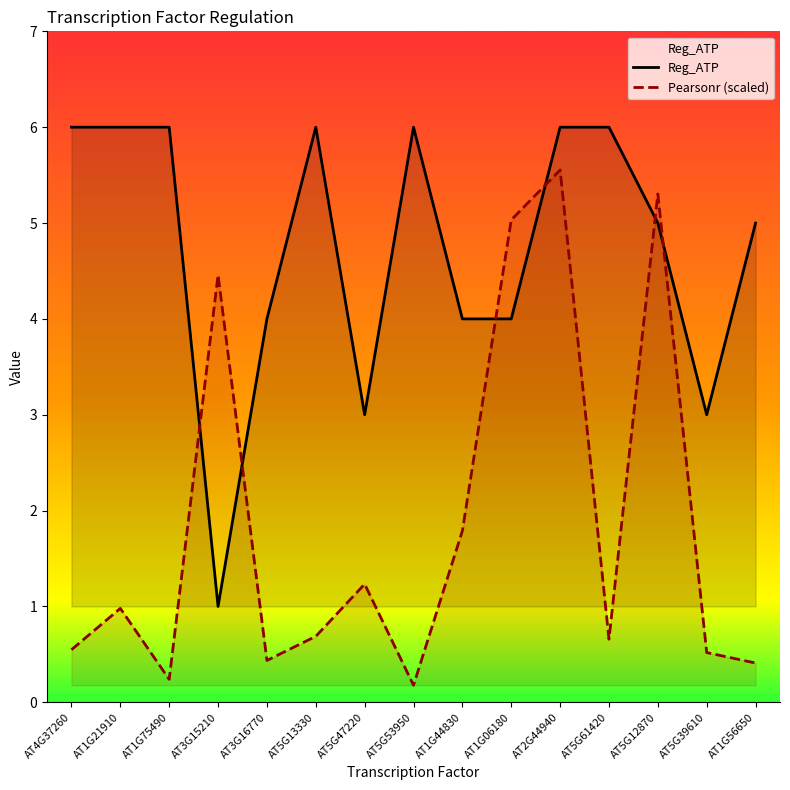

How many values in the Reg_ATP series are below 5?

6